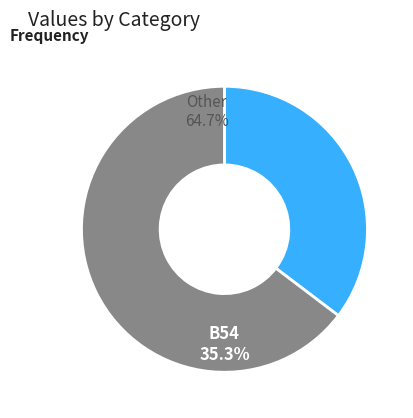

Does any single category account for the majority?

Yes